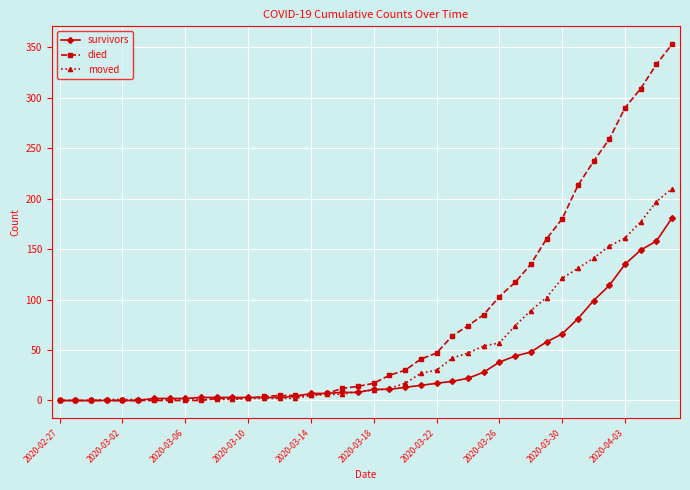

What is the maximum value for moved?

210